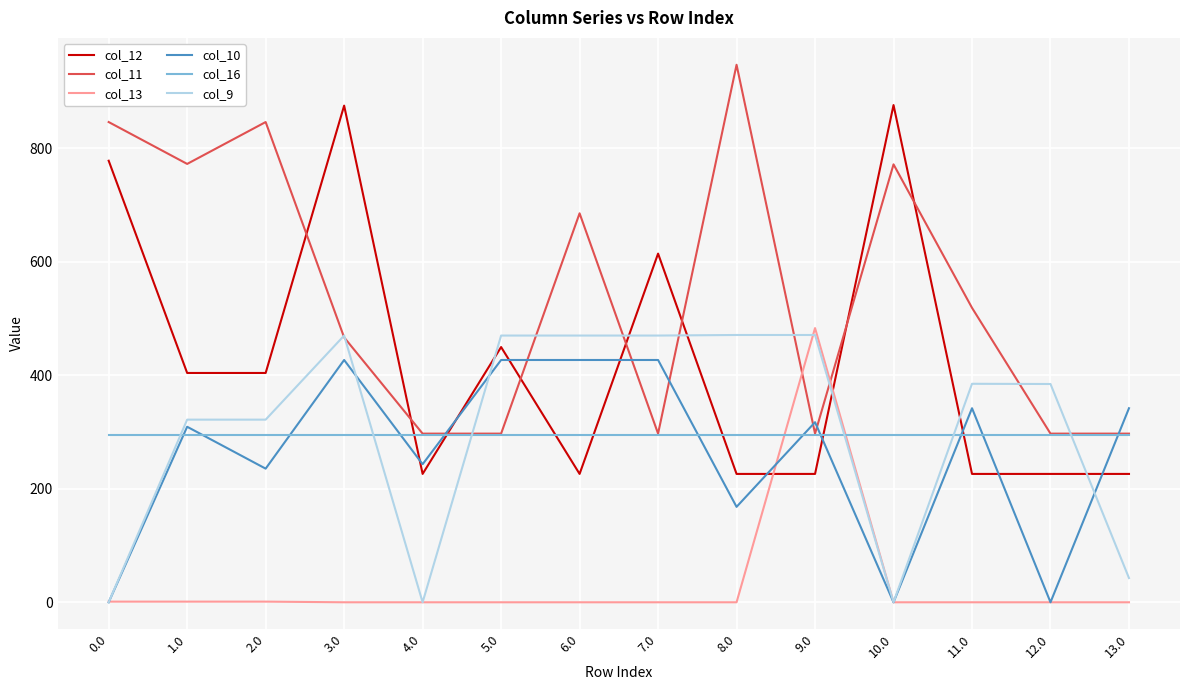

What is the difference between the highest and lowest values at 13.0?

342.0